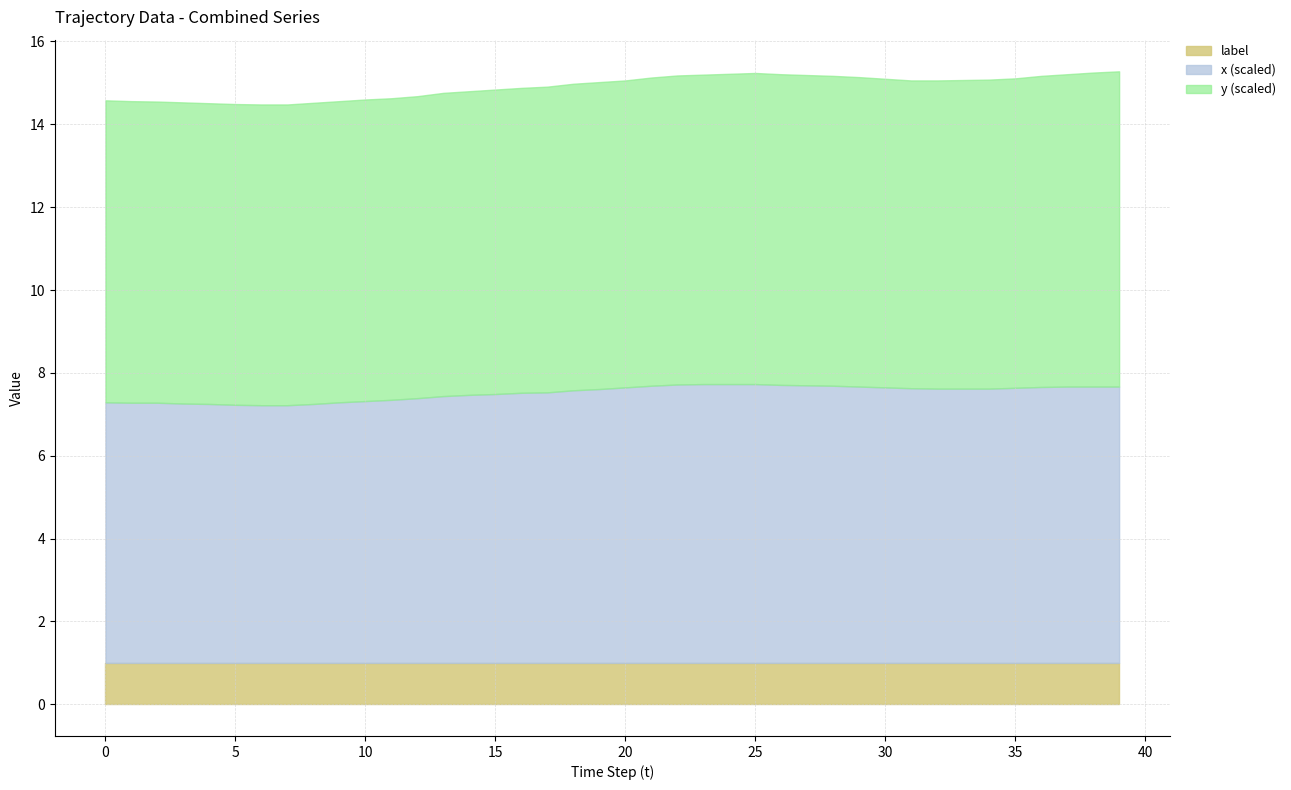

What is the highest value of the label series?

1.0